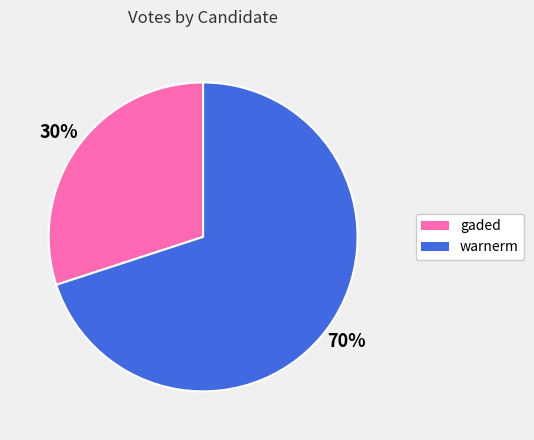

To the nearest percent, what is the combined percentage of warnerm and gaded?

100%